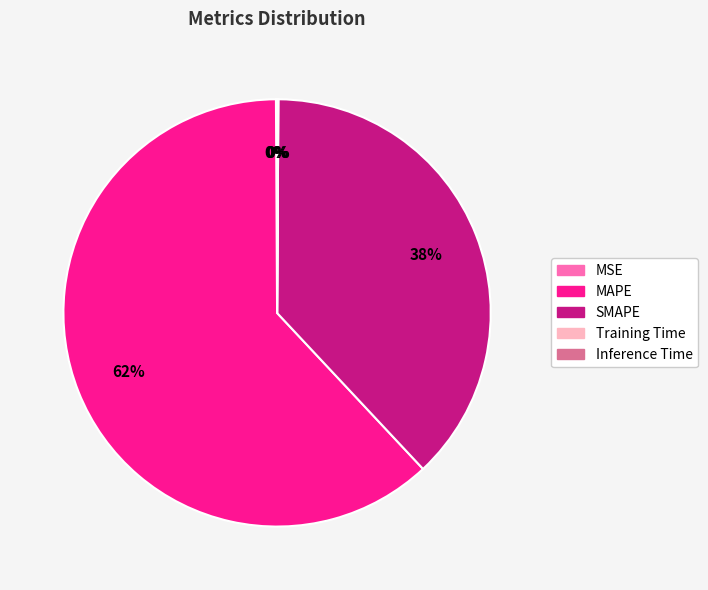

To the nearest percent, what is the difference between the largest and smallest slice percentages?

62%